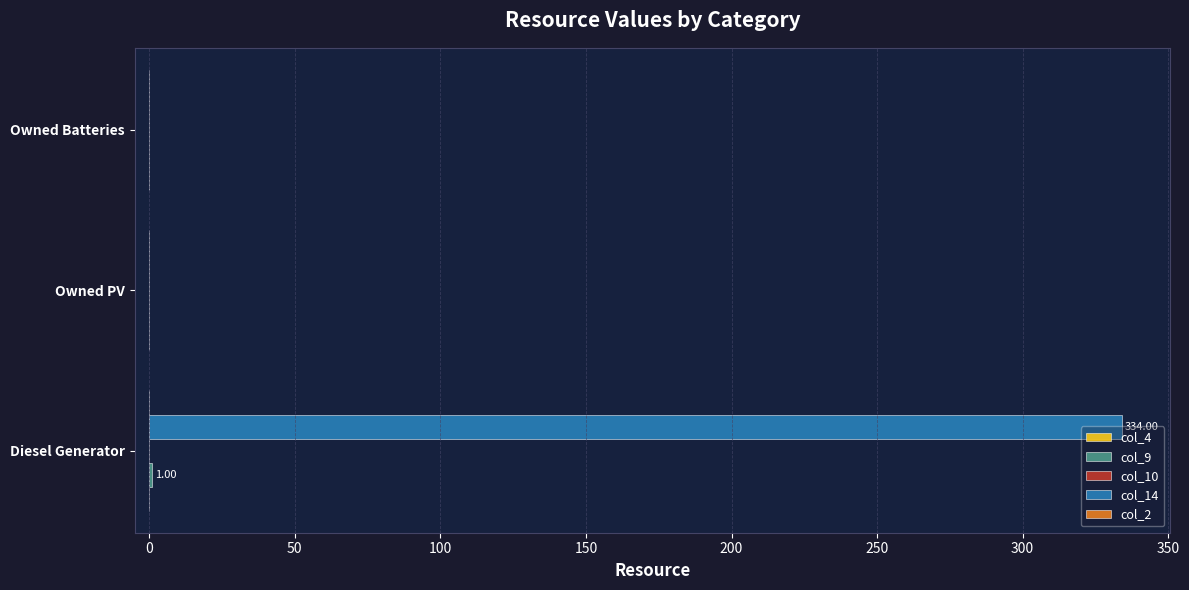

What is the sum of all col_14 values?

334.0